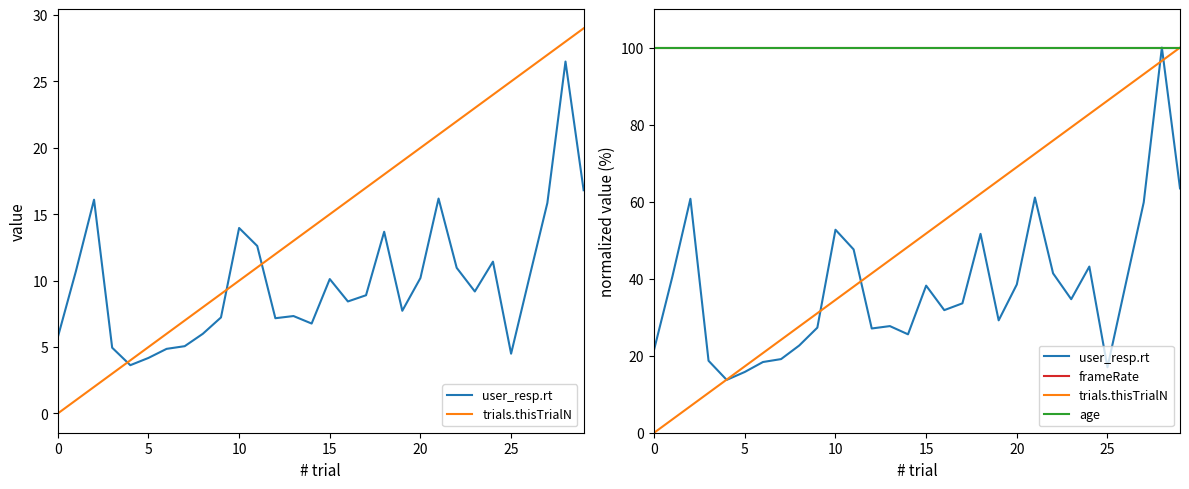

How many lines are shown in the chart?

4